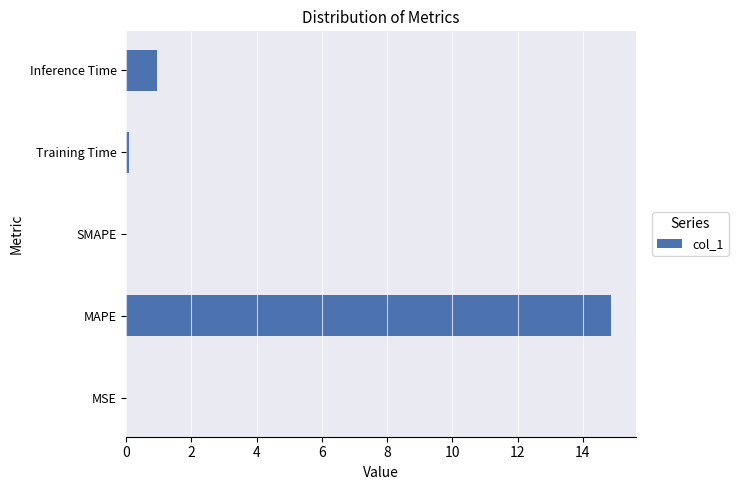

How many categories are shown in the chart?

5